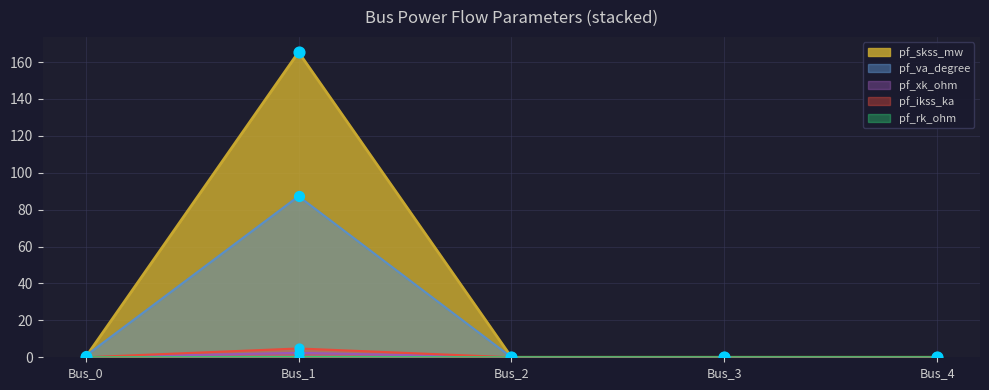

Which series has the largest total across all categories?

pf_skss_mw